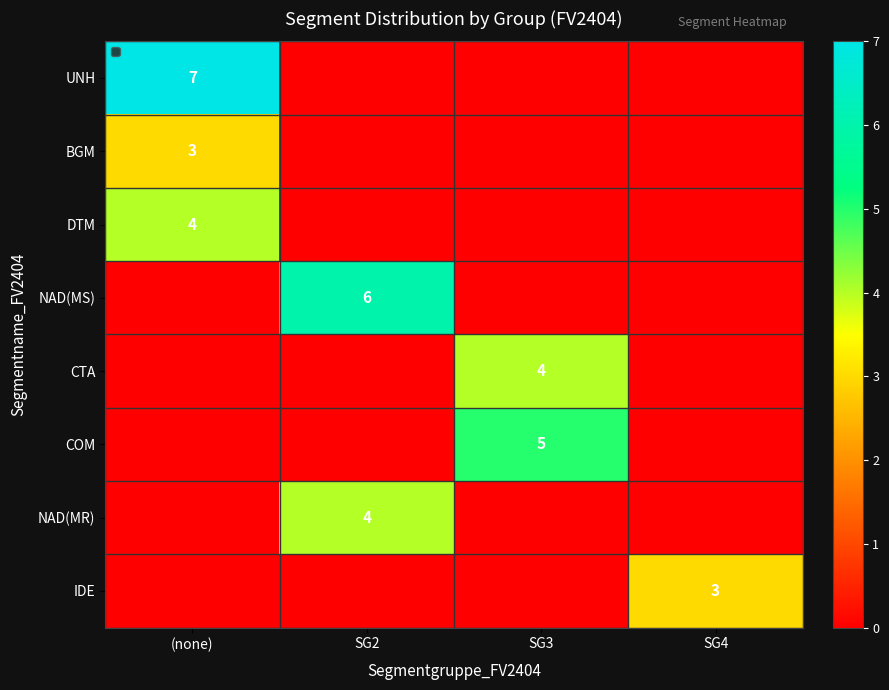

The value of COM at SG3 is 2. True or false?

False